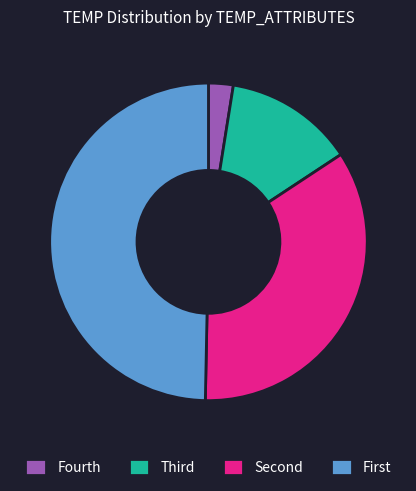

Rank the categories by value from lowest to highest.

Fourth, Third, Second, First